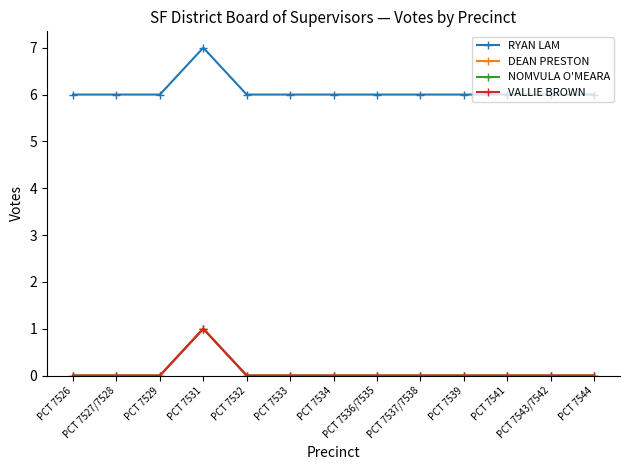

Between PCT 7526 and PCT 7532, which series saw the biggest shift?

RYAN LAM